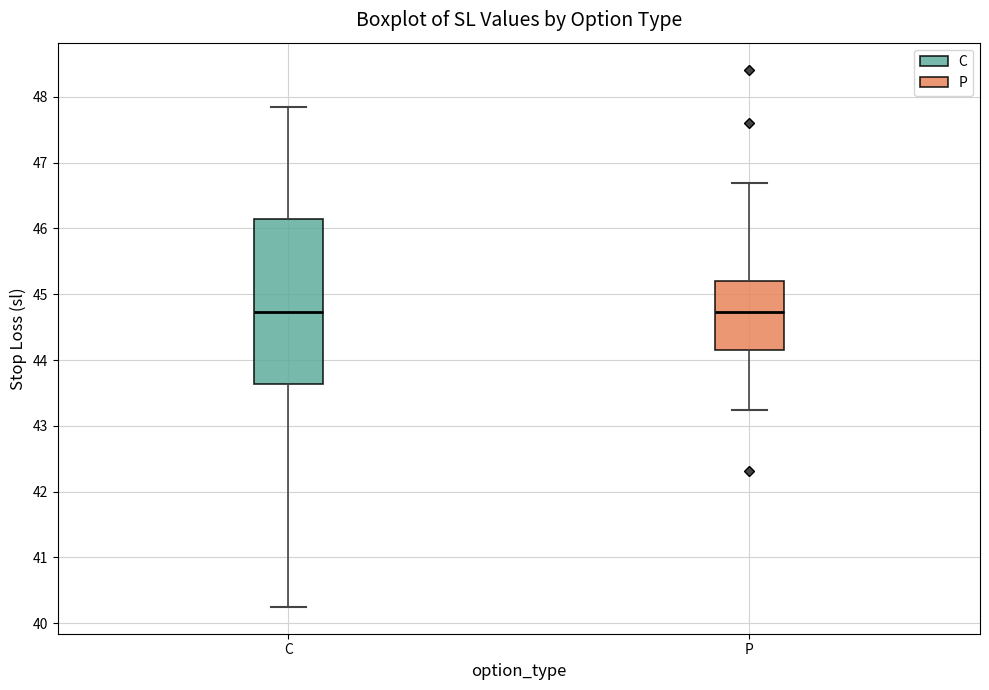

Reading left to right, transcribe this box plot: for each box, give where its median line is, the range the box spans, and where its two whiskers end, as read against the y-axis. The values are not printed on the chart, so give them approximately, as read against the axis.

C: median 44.7, box 43.6 to 46.1, whiskers 40.3 to 47.8
P: median 44.7, box 44.2 to 45.2, whiskers 43.2 to 46.7